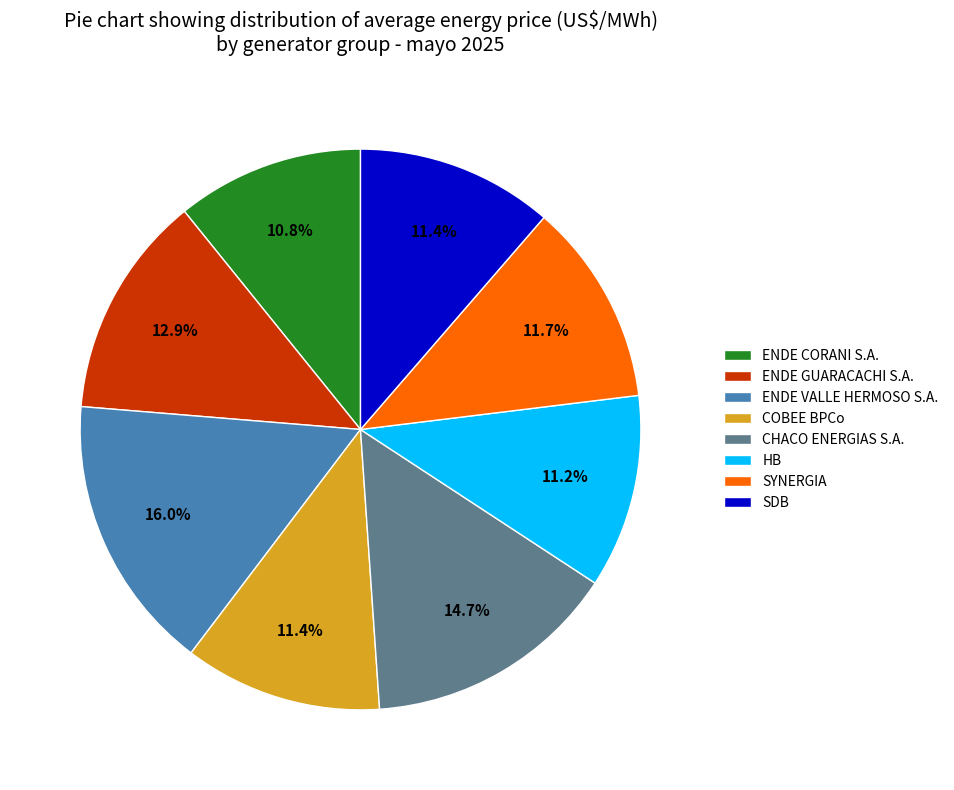

Which slice is the largest?

ENDE VALLE HERMOSO S.A.